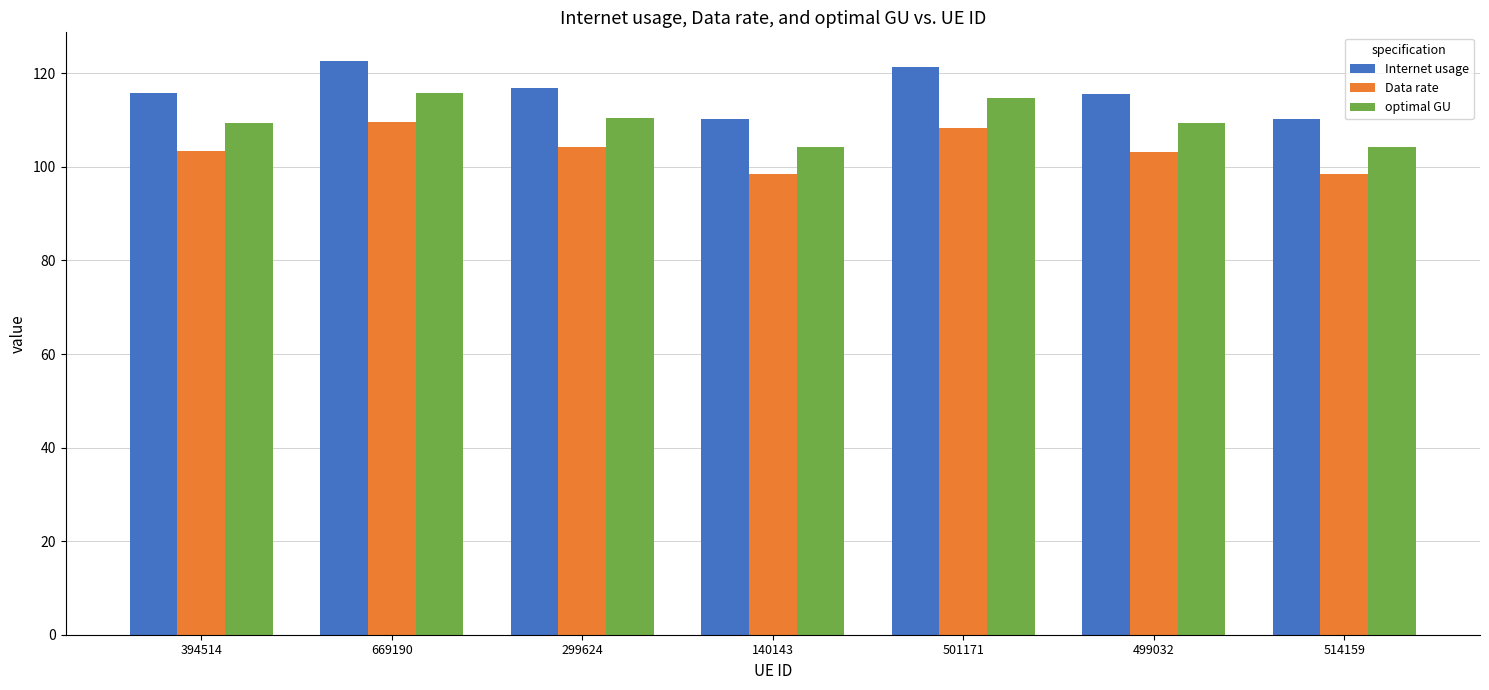

Rank the series at 514159 from lowest to highest value.

Data rate, optimal GU, Internet usage